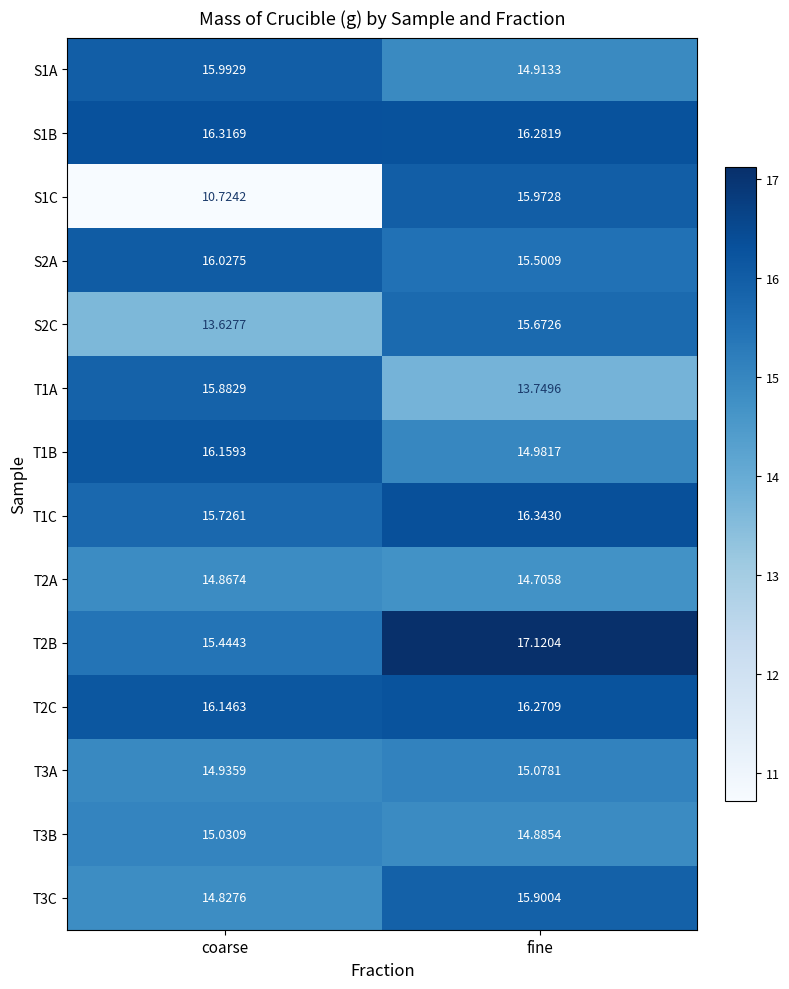

Where does the T3B series first go above 15?

coarse